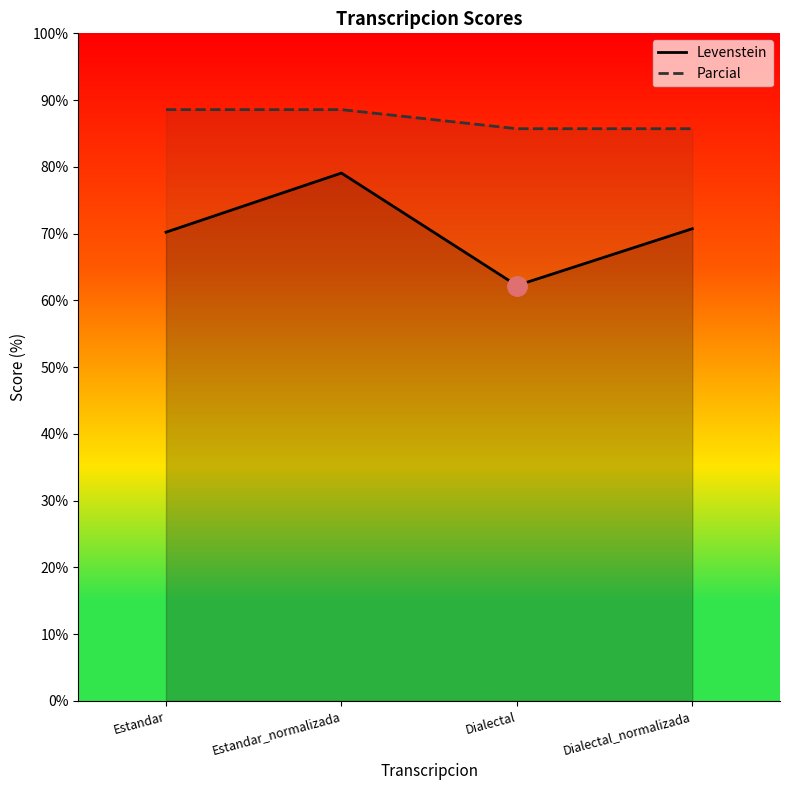

Between Dialectal_normalizada and Estandar, which is larger?

Dialectal_normalizada